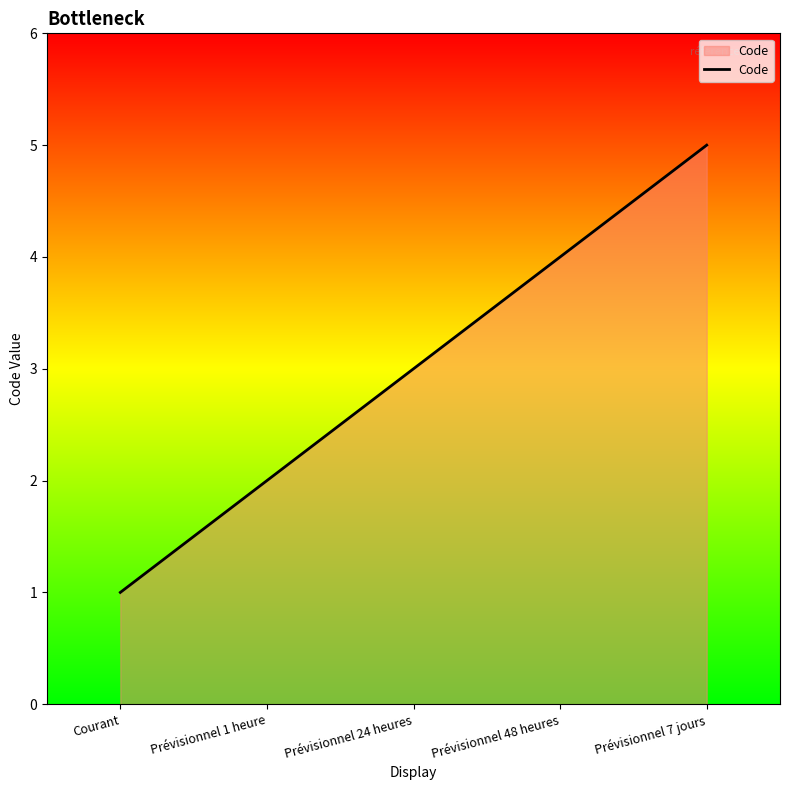

What position from the left is Courant?

1